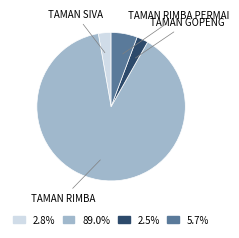

Between TAMAN RIMBA and TAMAN GOPENG, which is larger?

TAMAN RIMBA